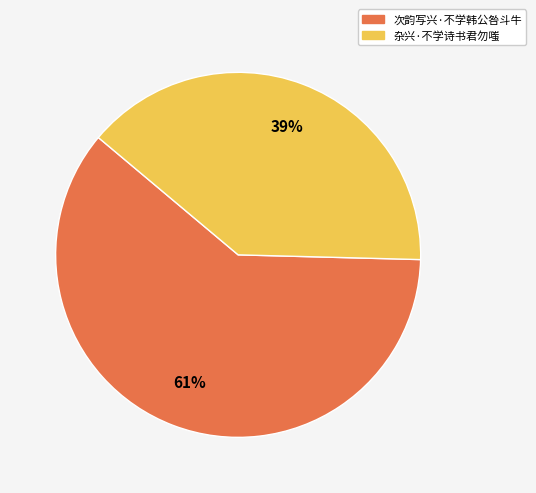

Between 杂兴·不学诗书君勿嗤 and 次韵写兴·不学韩公咎斗牛, which is larger?

次韵写兴·不学韩公咎斗牛